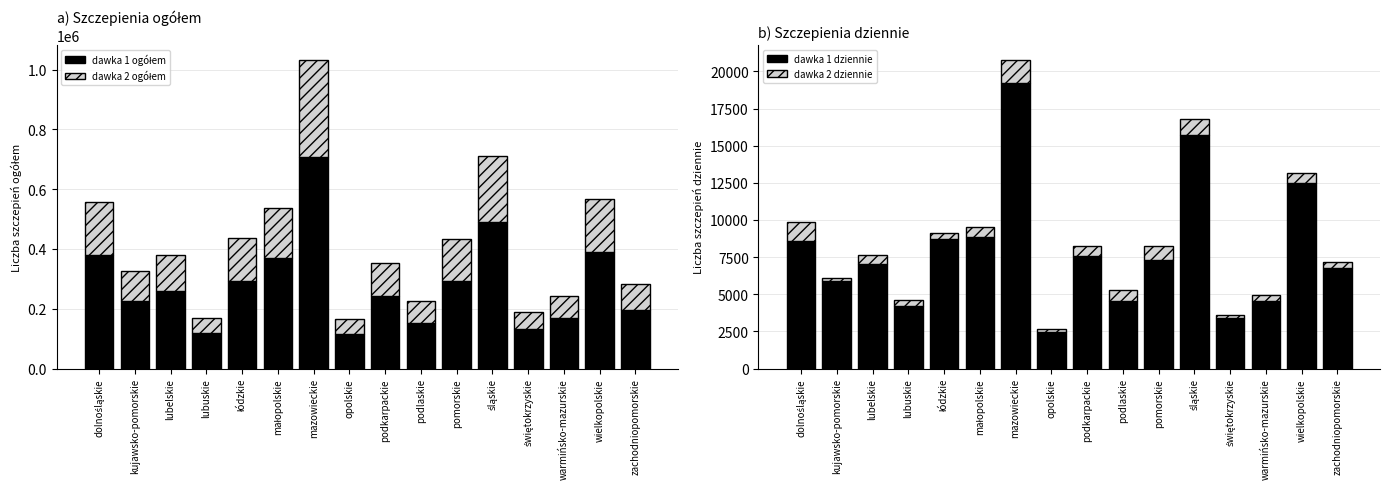

Which has a higher value, śląskie or świętokrzyskie?

śląskie